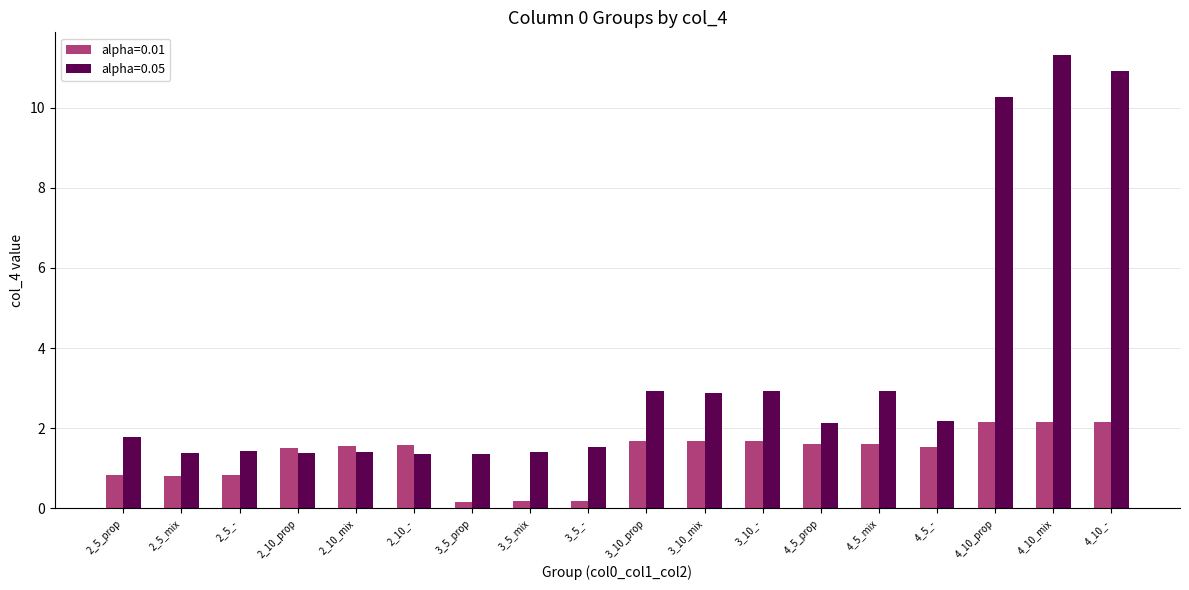

How many categories are shown in the chart?

18